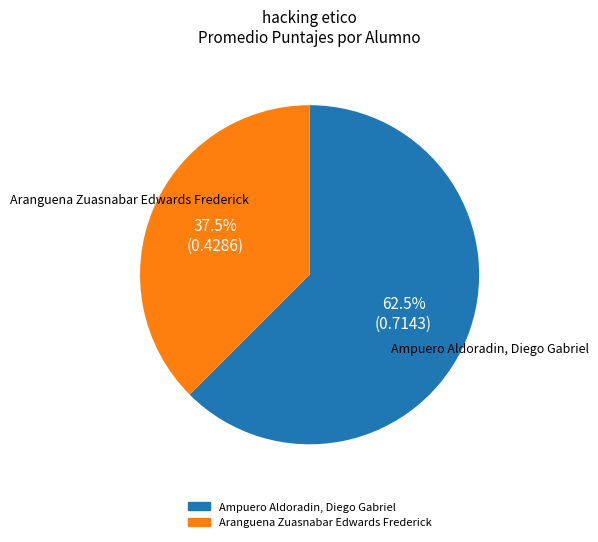

To the nearest percent, what is the difference between the Ampuero Aldoradin, Diego Gabriel and Aranguena Zuasnabar Edwards Frederick slice percentages?

25%